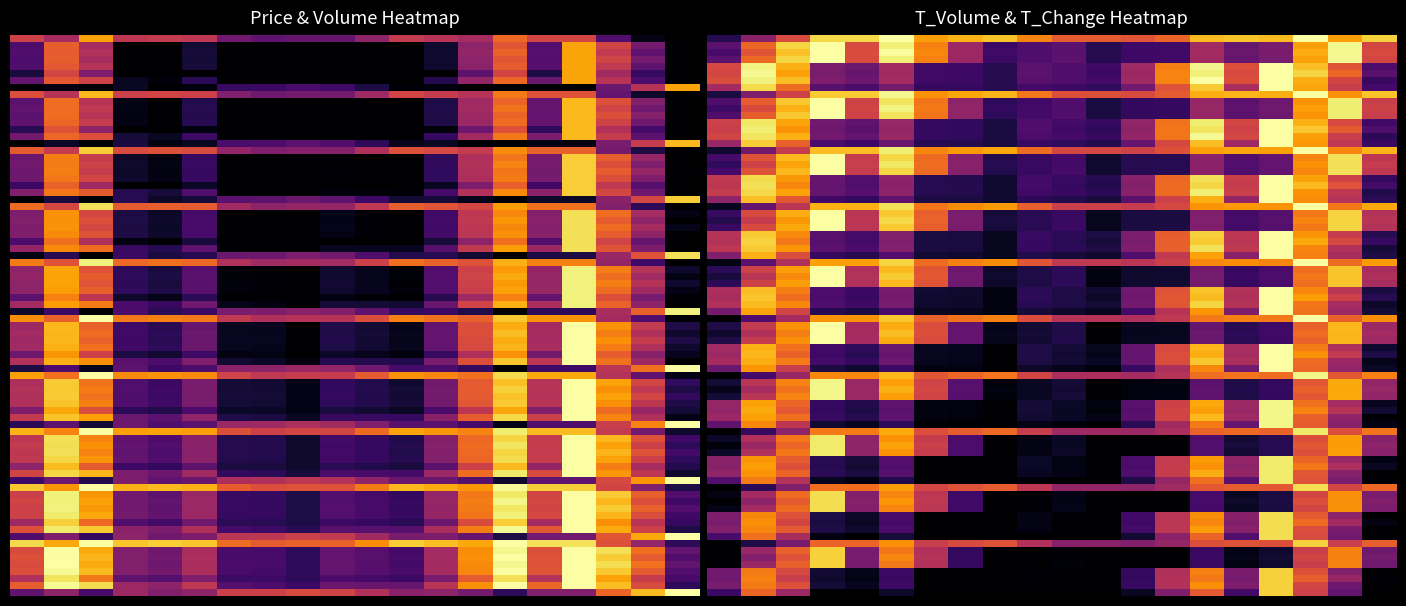

What is the approximate value of t_volume at 9?

0.1